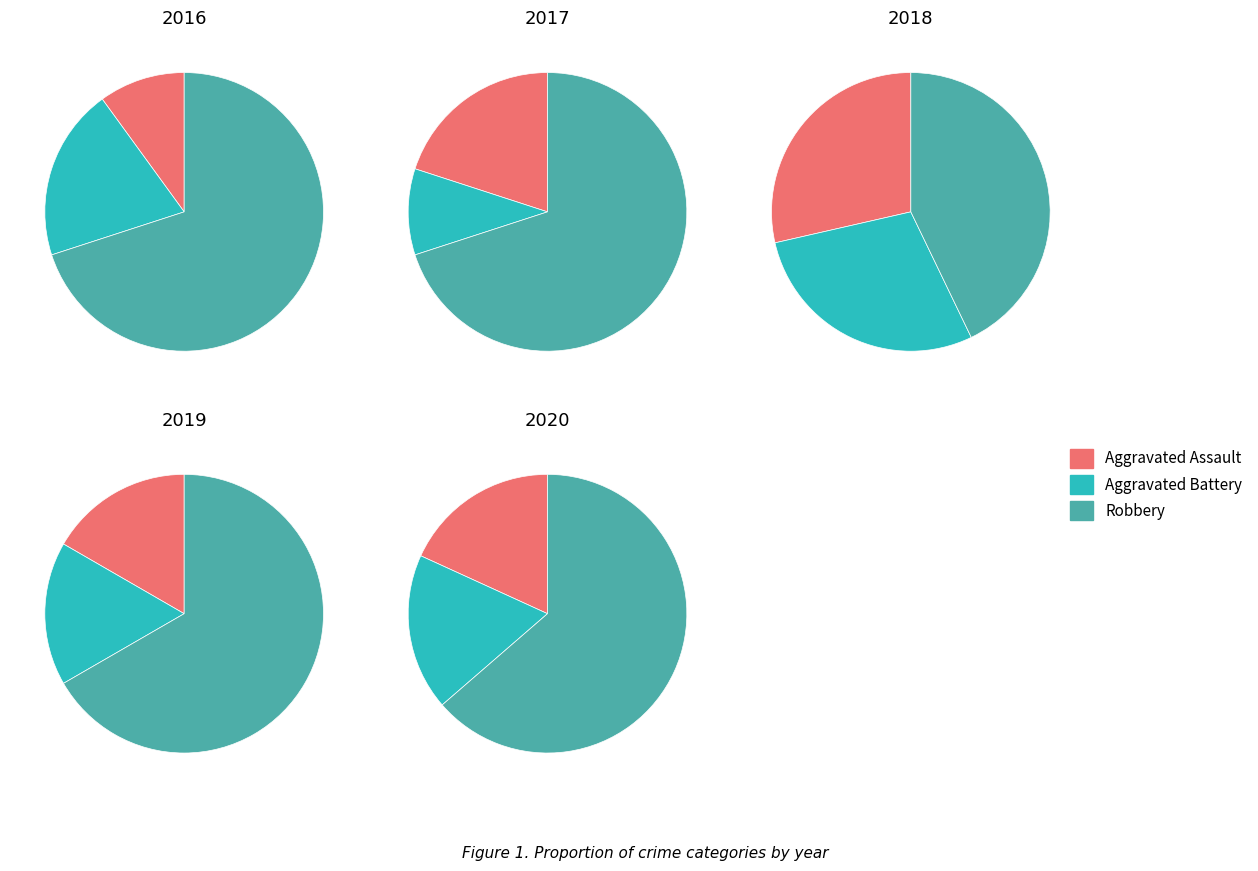

Rank the series at 0 from highest to lowest value.

Robbery, Aggravated Battery, Aggravated Assault